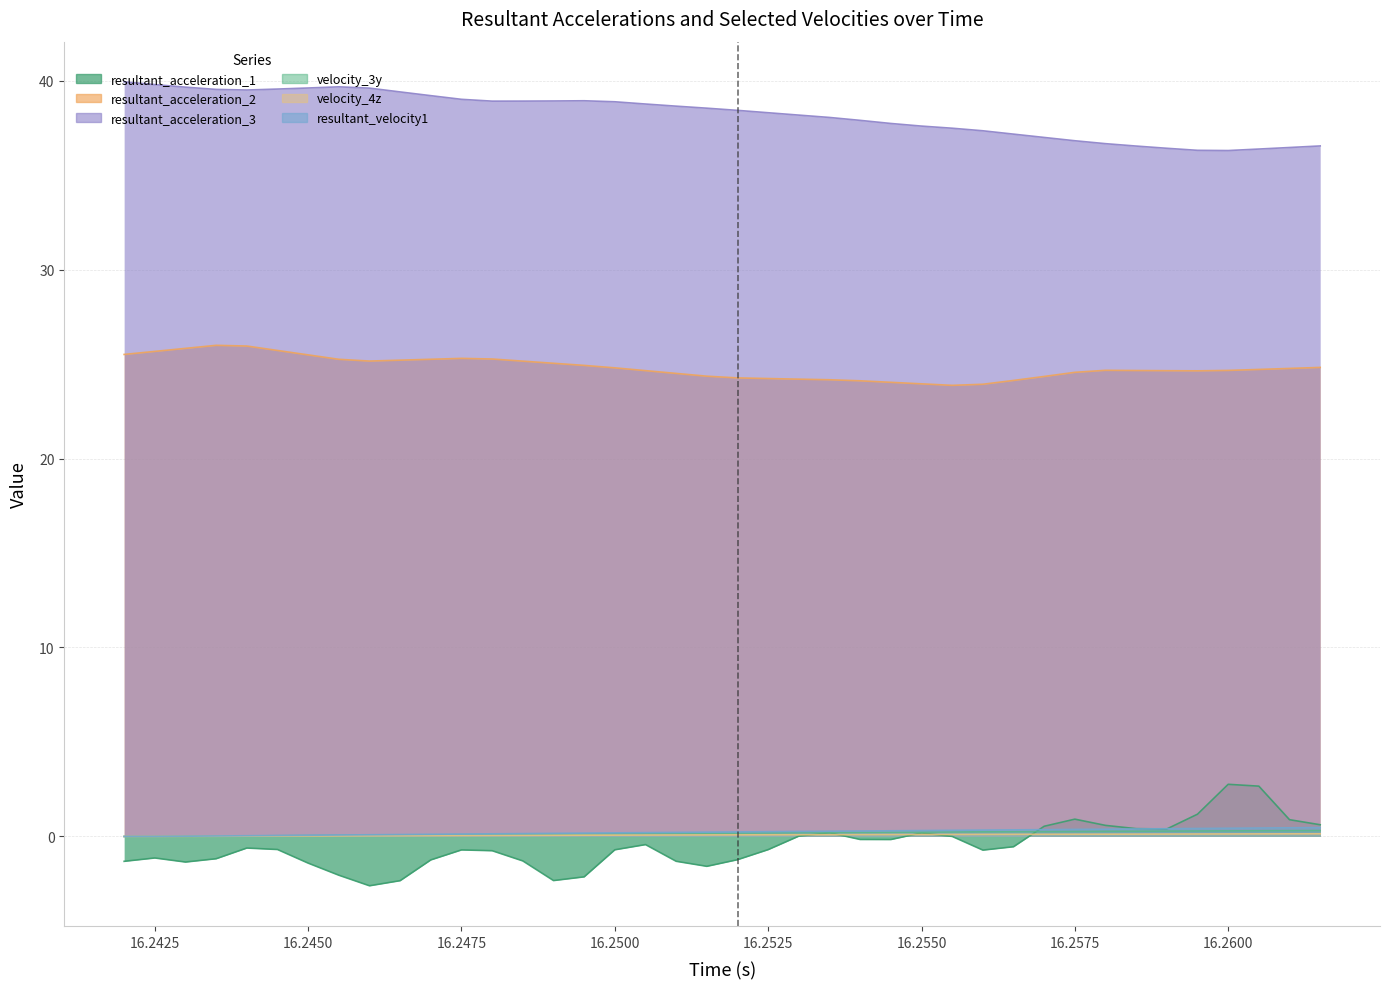

What is the difference between the maximum and second lowest values in the resultant_acceleration_3 series?

3.6